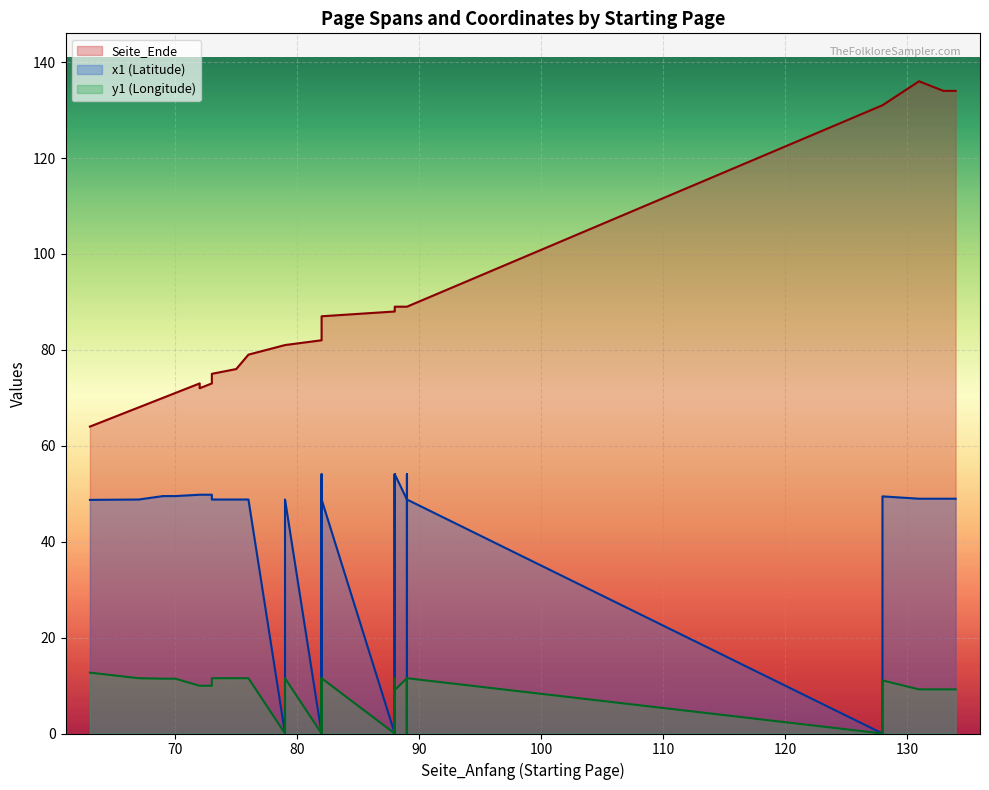

Rank the series by their average value, from highest to lowest.

Seite_Ende, x1, y1